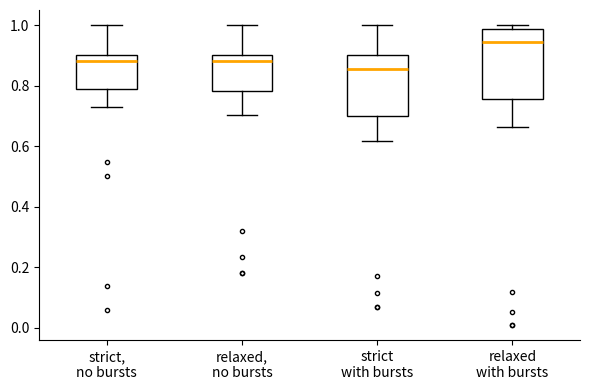

Which box has the highest median line?

relaxed with bursts